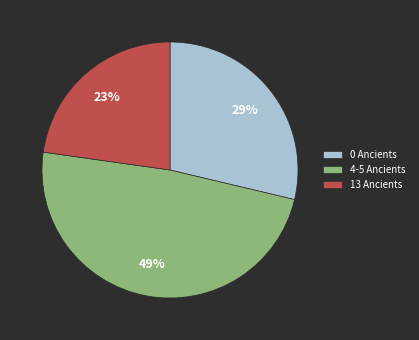

What is the ratio of the value at 13 Ancients to the value at 4-5 Ancients?

0.5